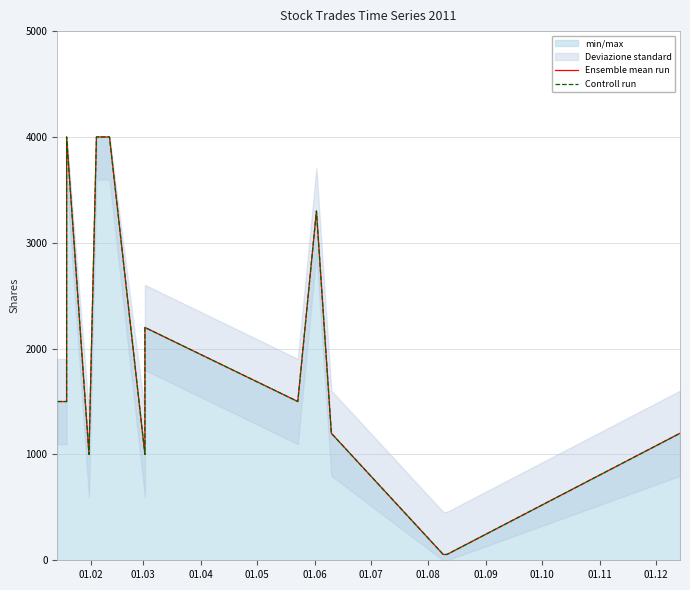

What is the greatest value displayed?

4000